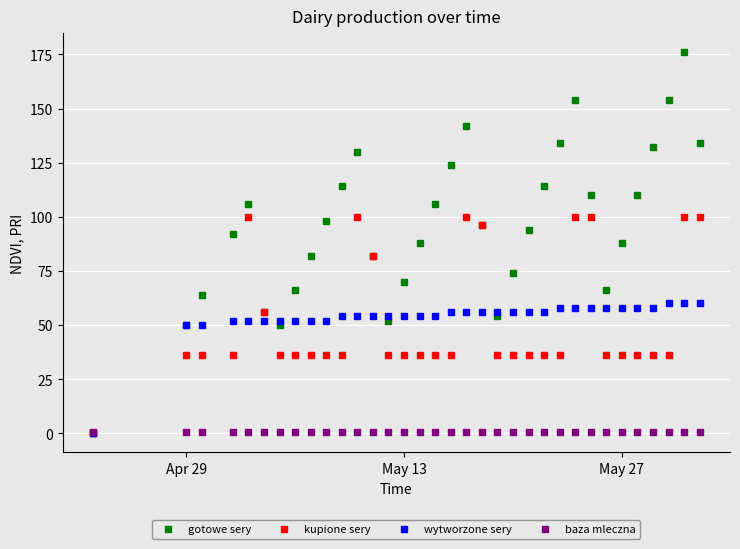

True or false: baza mleczna has more than 0 points higher than both neighbors.

False